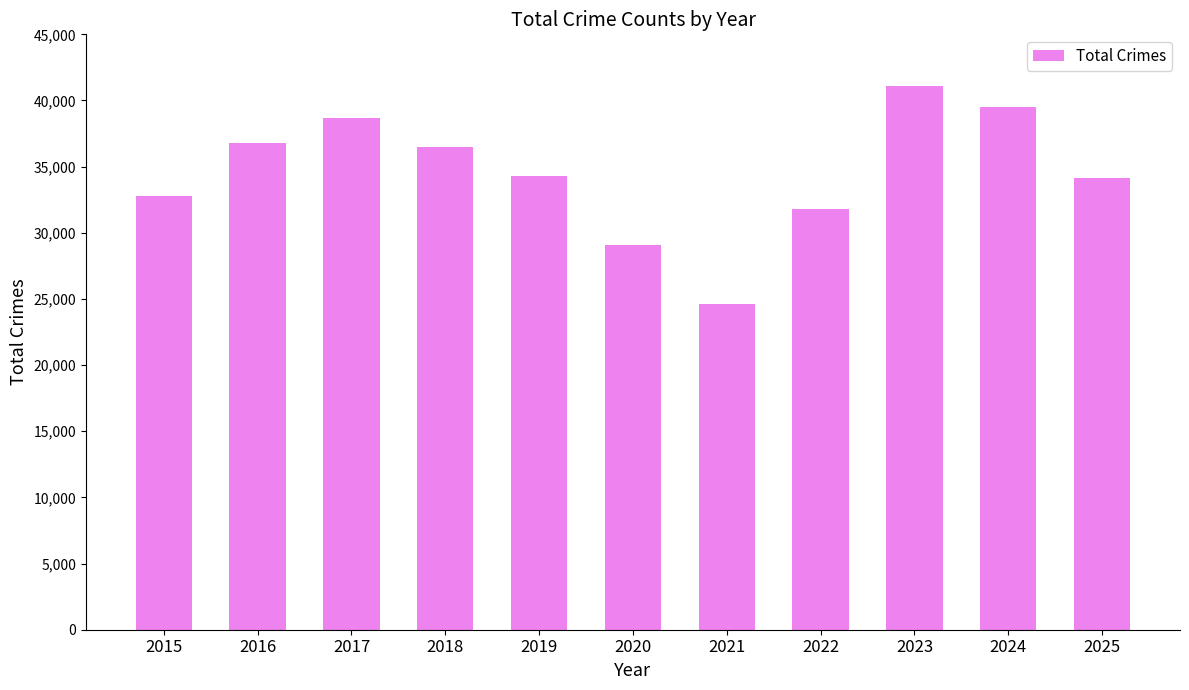

True or false: the data shows 44422 at 2015.

False